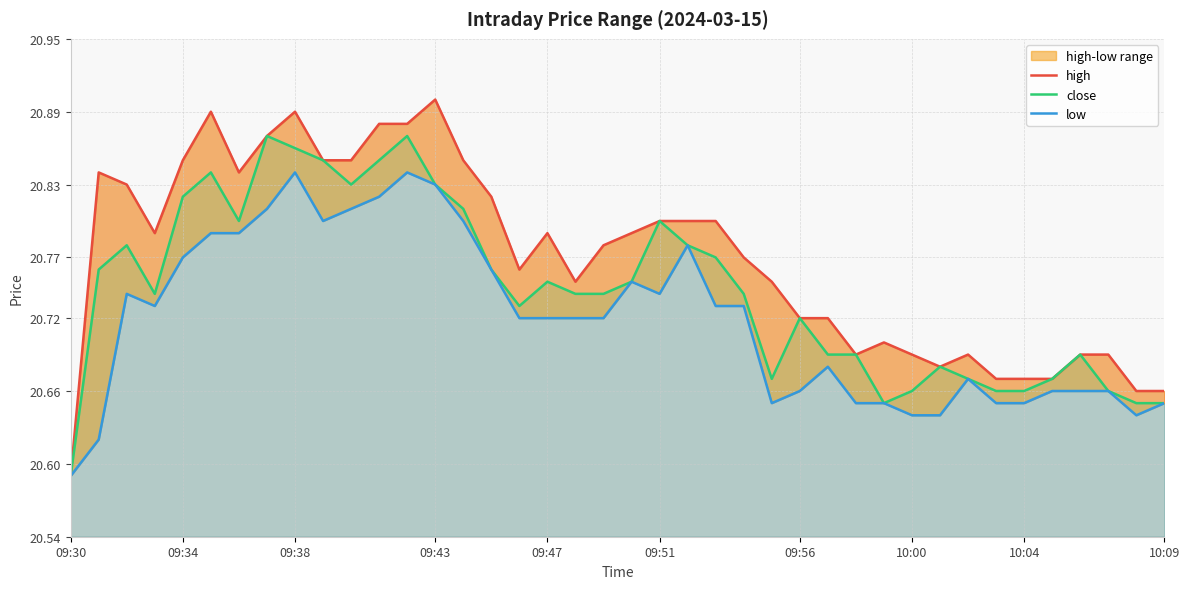

Which category has the lowest value in the high series?

09:30